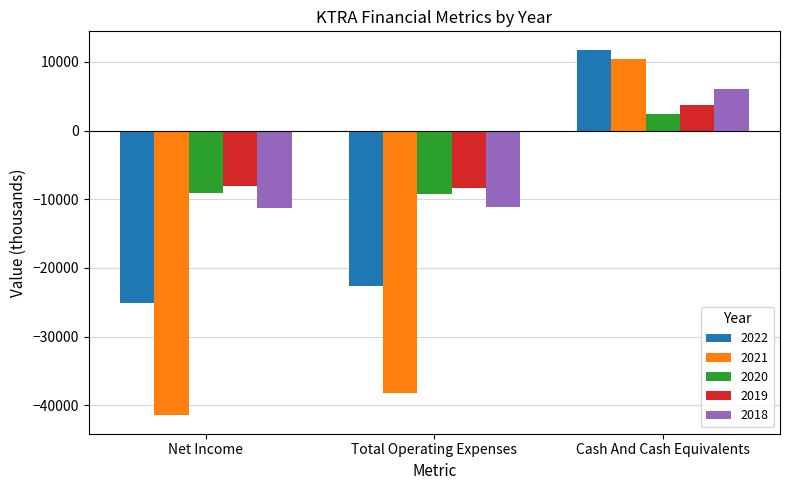

How many data points does each series have?

3